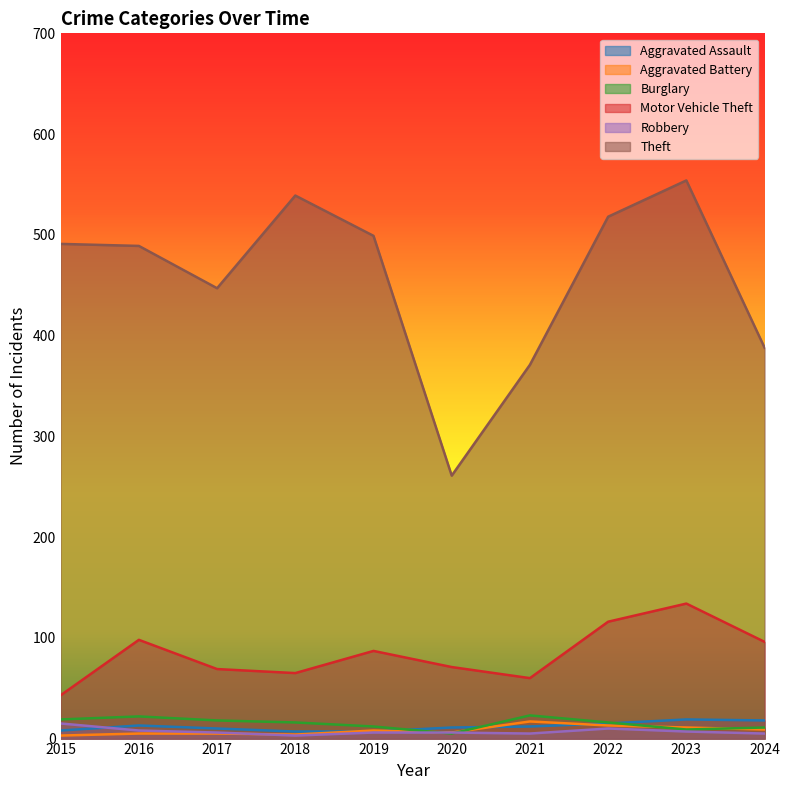

What is the smallest value displayed?

3